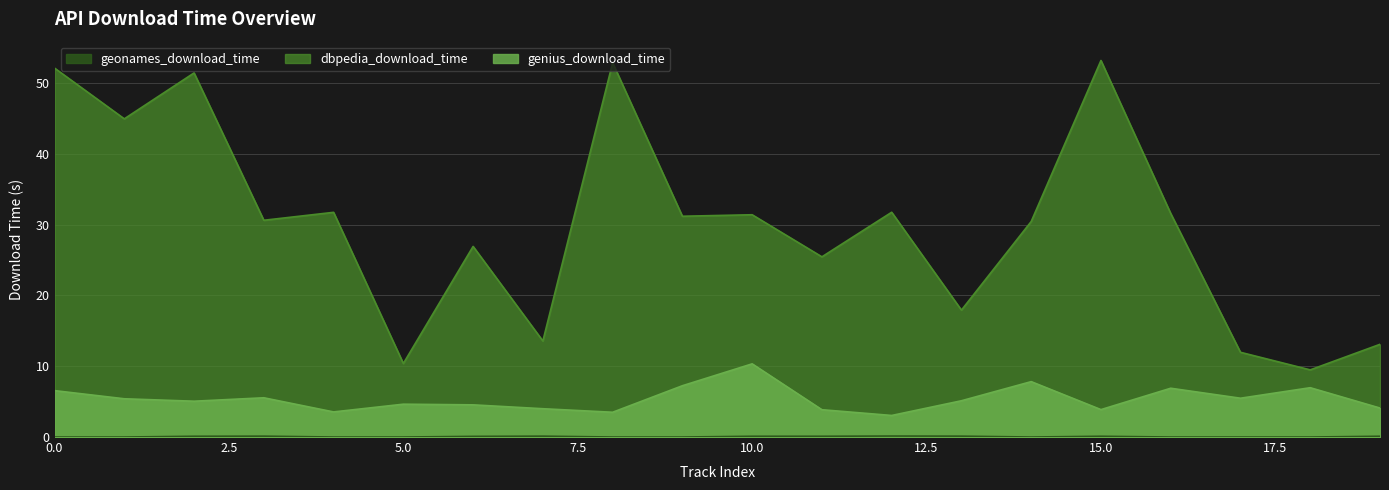

True or false: dbpedia_download_time and genius_download_time intersect in this chart.

False